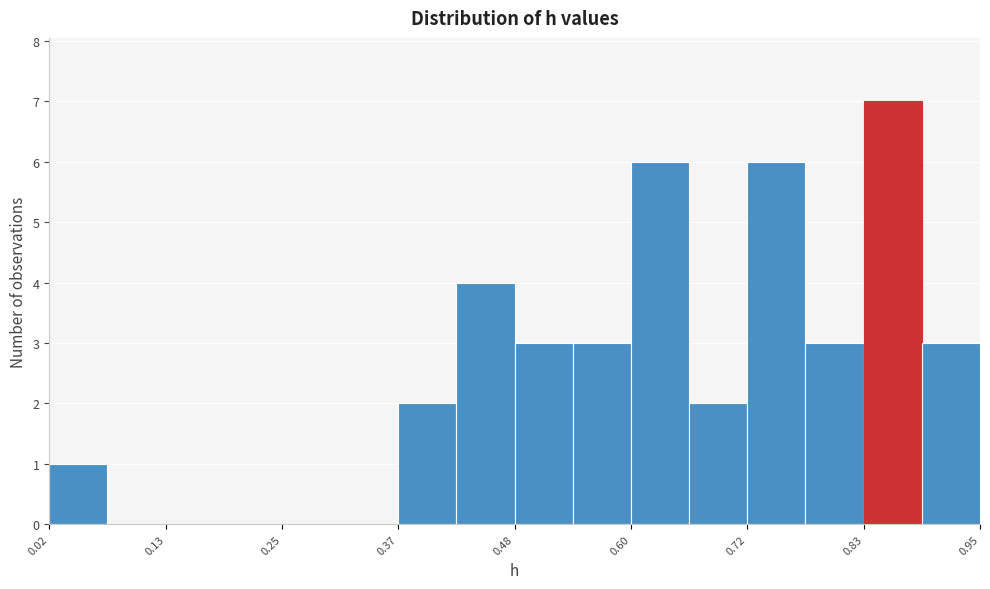

Around what value on the x-axis is the tallest bar? Give the approximate position of its centre, as read against the axis.

0.86